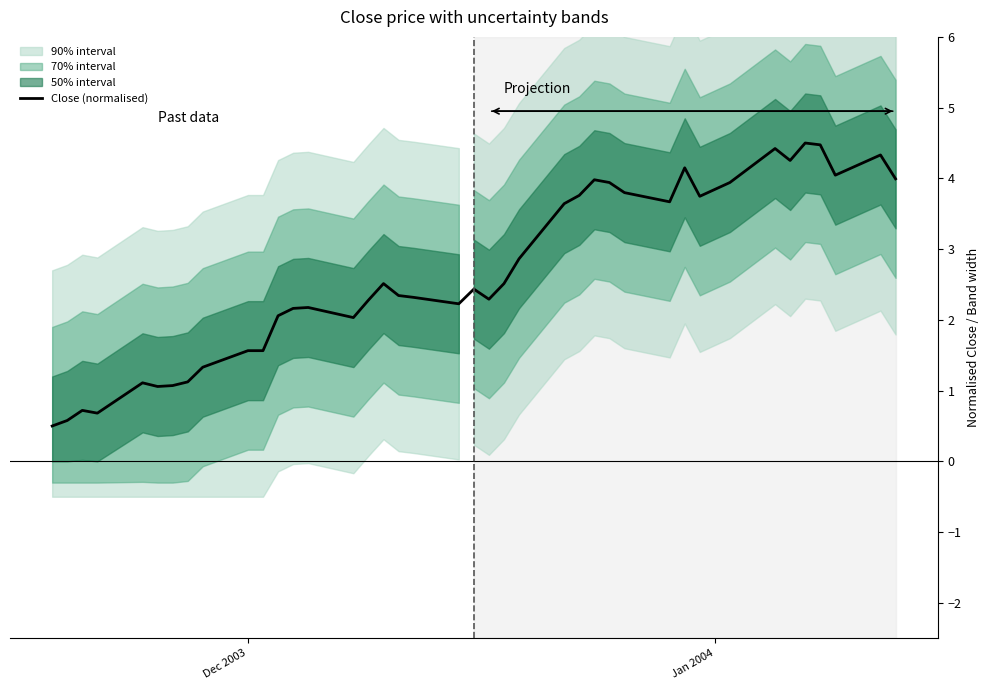

How many values are below 2?

11